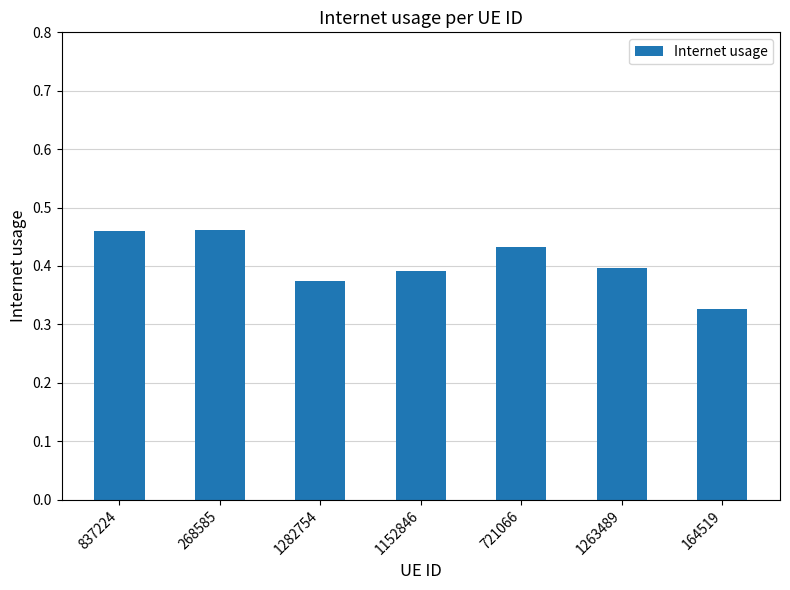

What is the difference between the values at 837224 and 1152846?

0.1